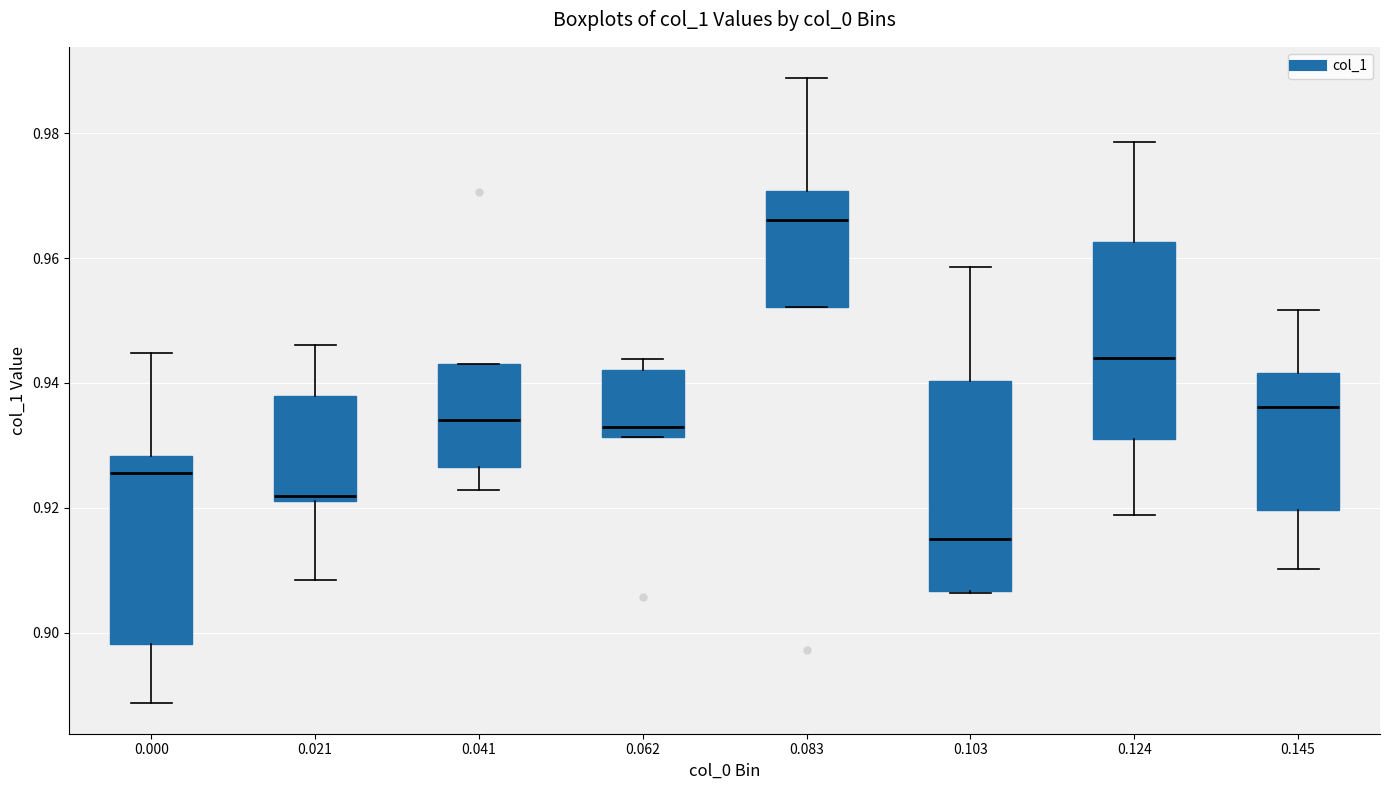

Comparing the boxes themselves (not the whiskers), which one is the tallest?

0.103